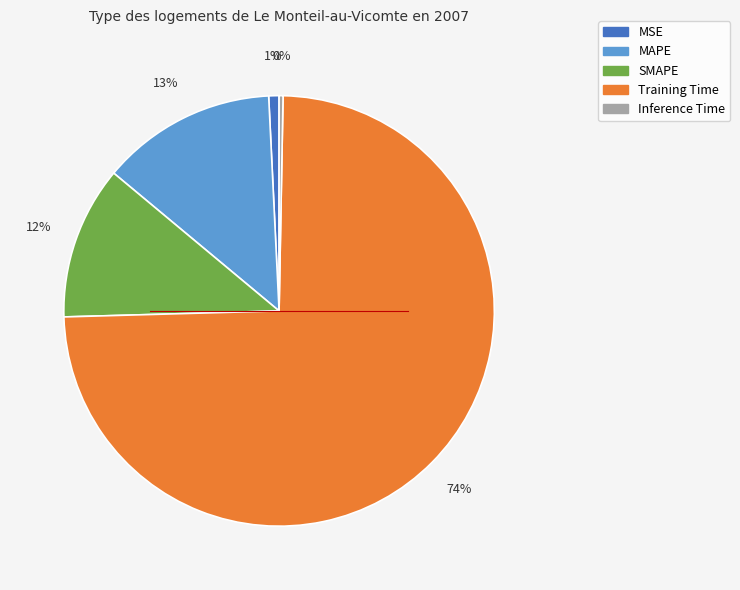

Does Training Time account for over 50% of the chart?

Yes